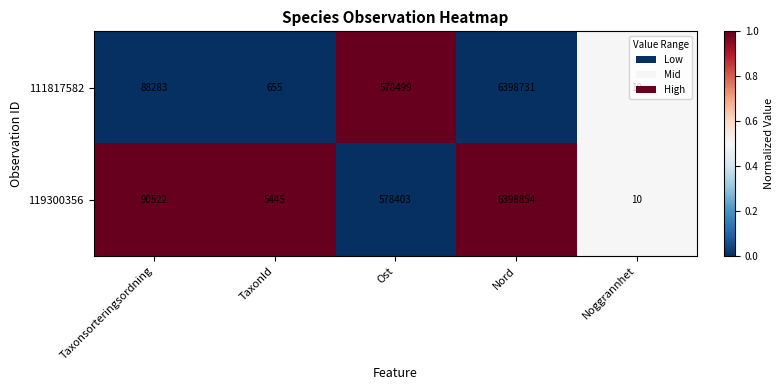

Is it true that 111817582 equals 424 at TaxonId?

False